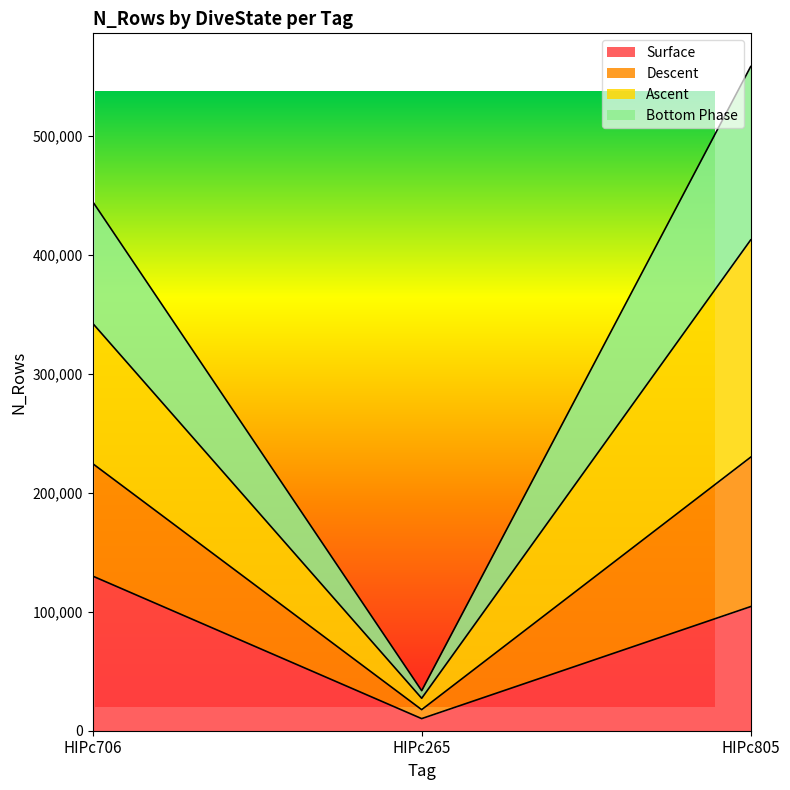

Where is Surface nearest to the value 70118?

HIPc805